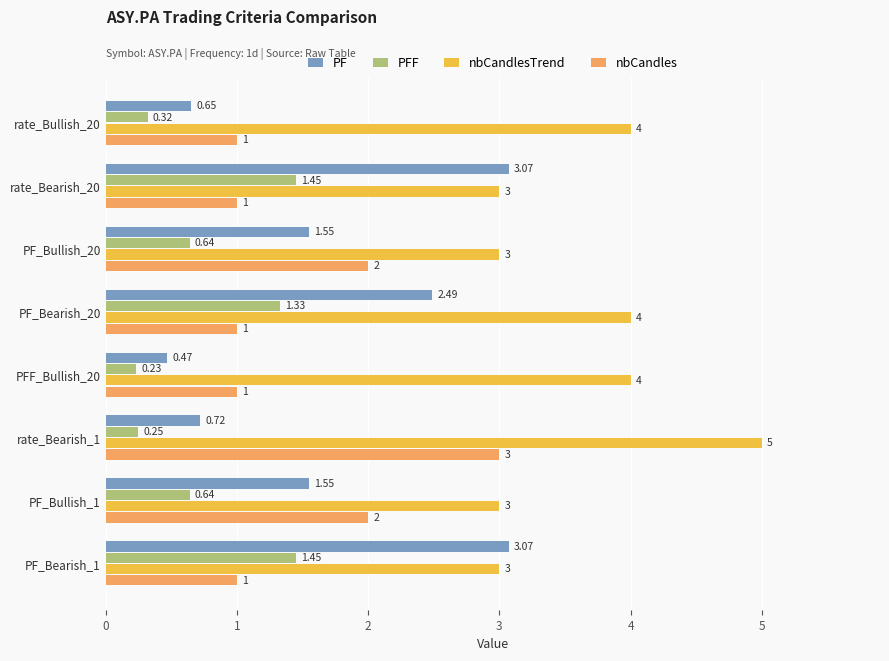

How many values in the nbCandlesTrend series are below 4?

4